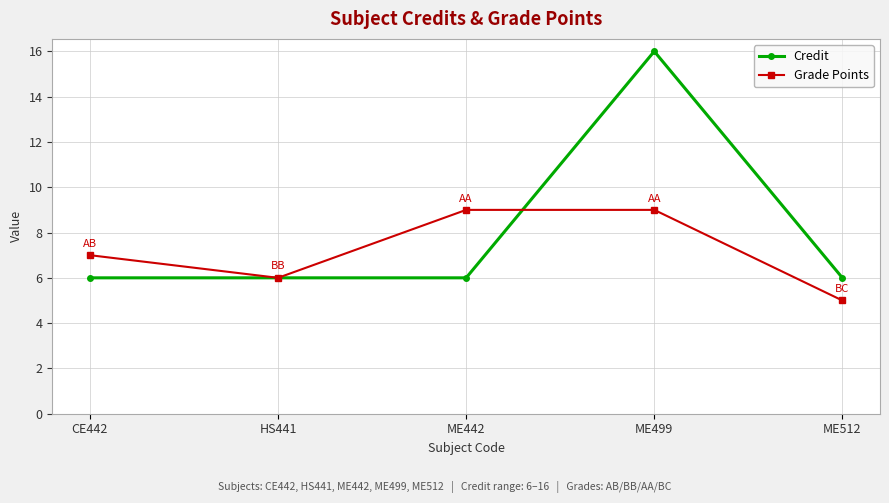

What position from the right is ME499?

2